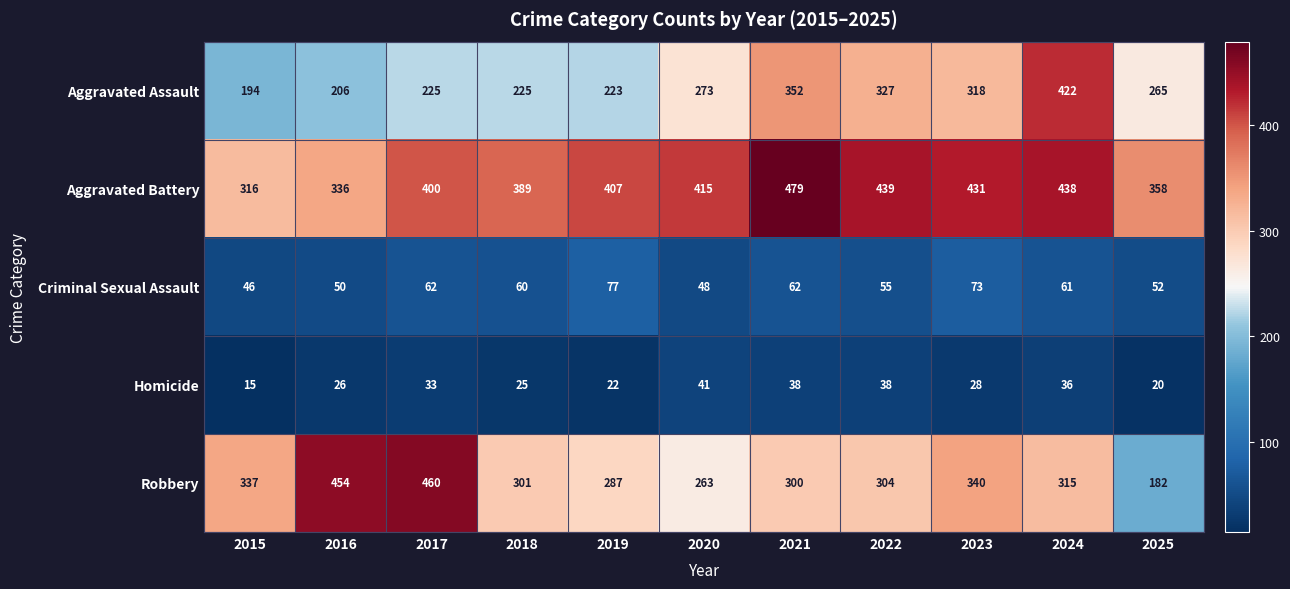

Is it true that Aggravated Assault equals 206 at 2016?

True